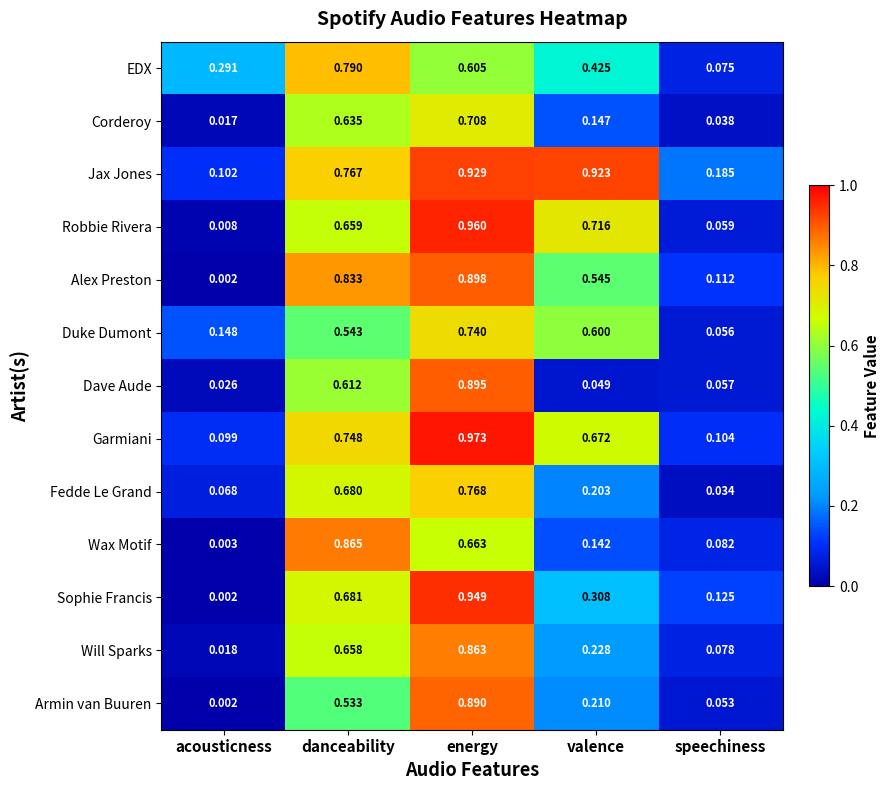

Rank the series by their maximum value, from lowest to highest.

Corderoy, Duke Dumont, Fedde Le Grand, EDX, Will Sparks, Wax Motif, Armin van Buuren, Dave Aude, Alex Preston, Jax Jones, Sophie Francis, Robbie Rivera, Garmiani